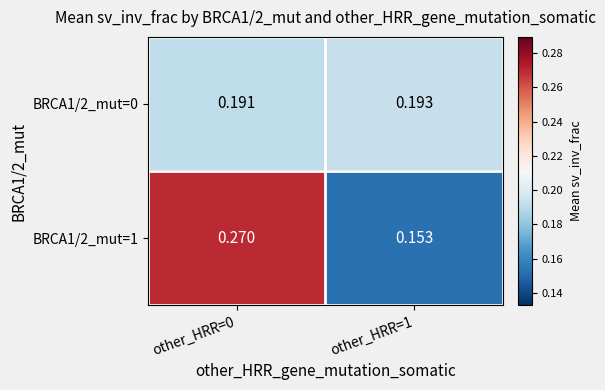

Is the value of BRCA1/2_mut=1 at other_HRR=0 greater than the value of BRCA1/2_mut=0 at other_HRR=0?

Yes